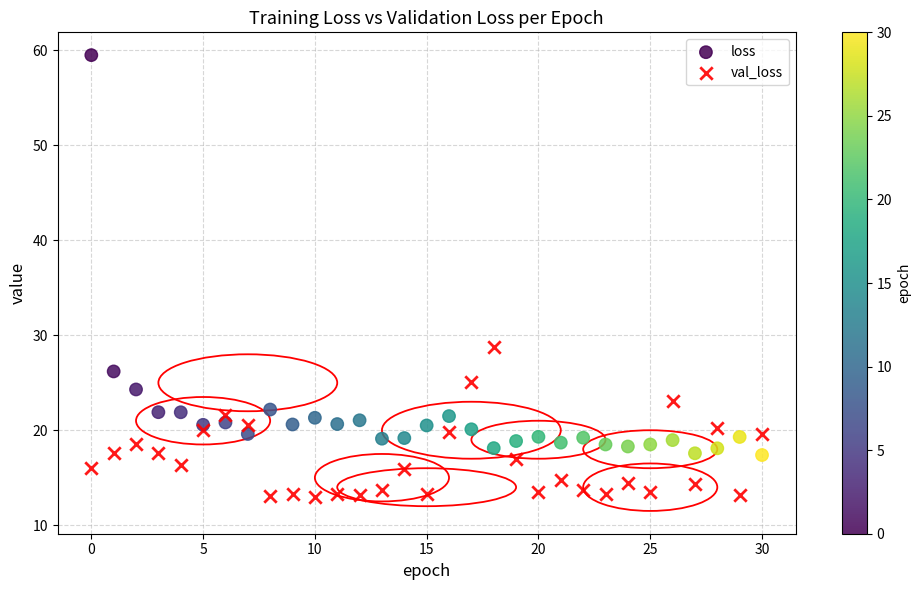

What are all the series names shown in the legend?

loss, val_loss